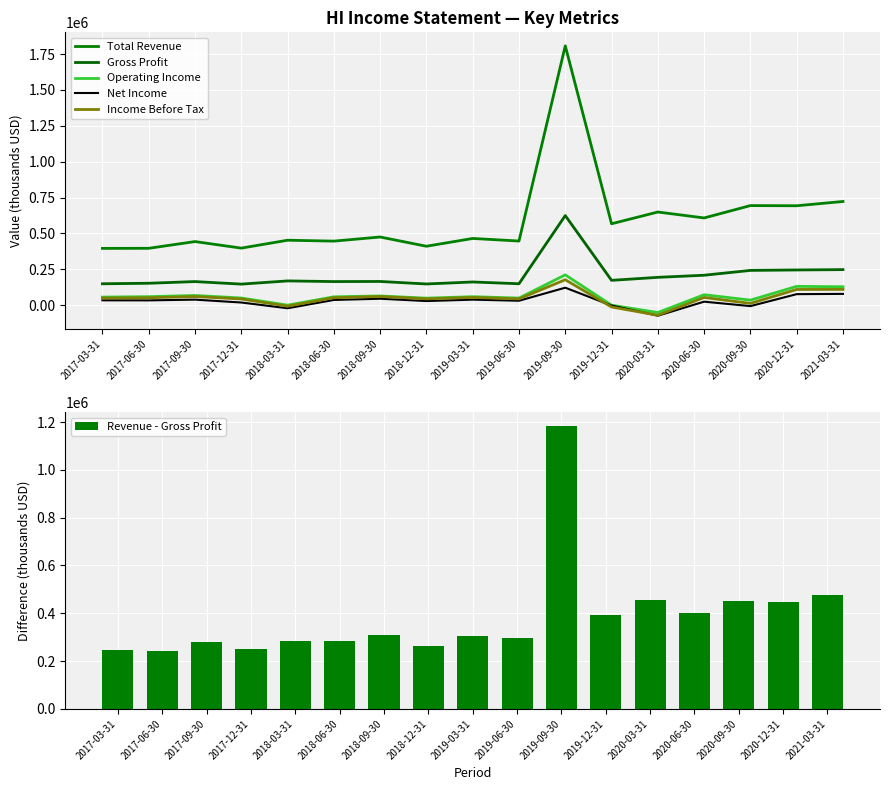

What is the difference between the maximum and second lowest values in the Gross Profit series?

476900